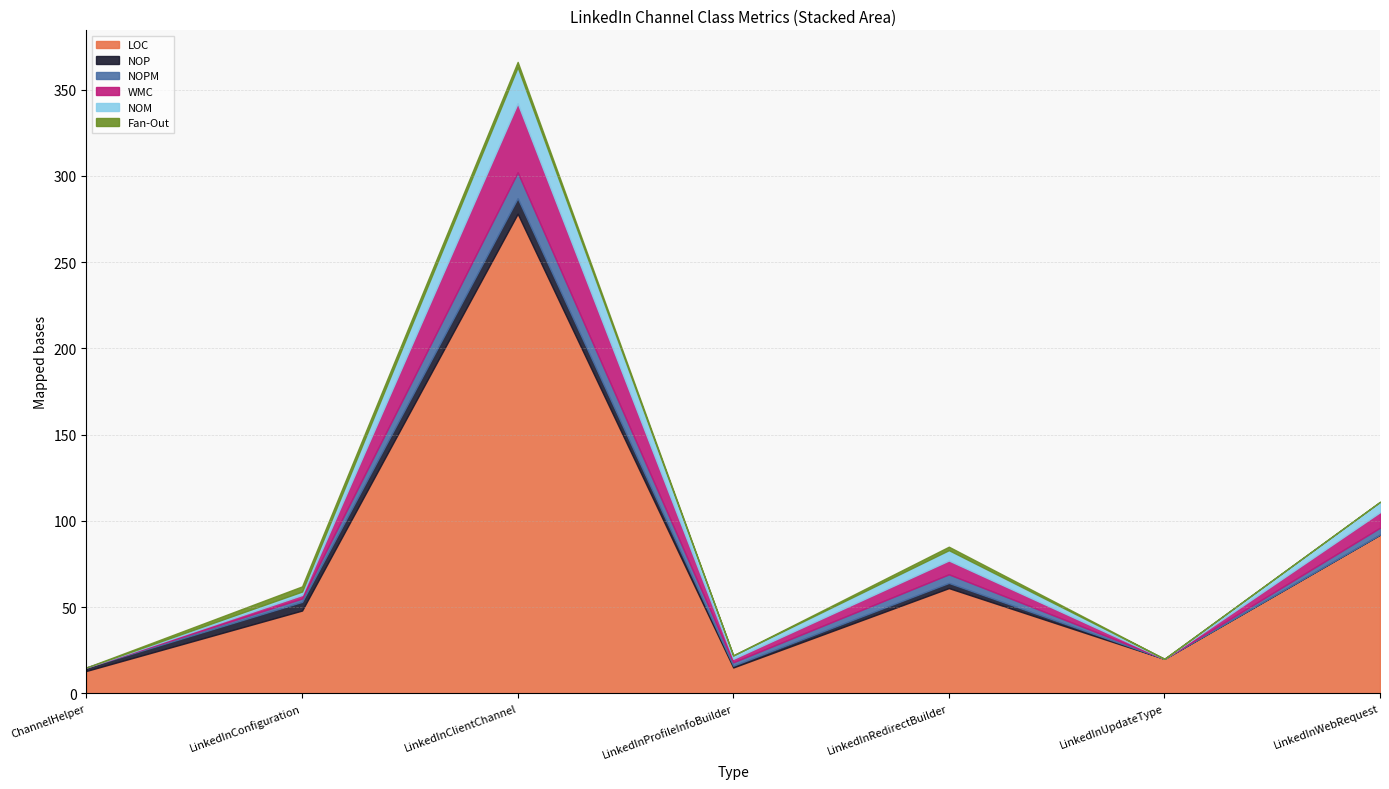

True or false: NOP and LOC cross at least once.

False